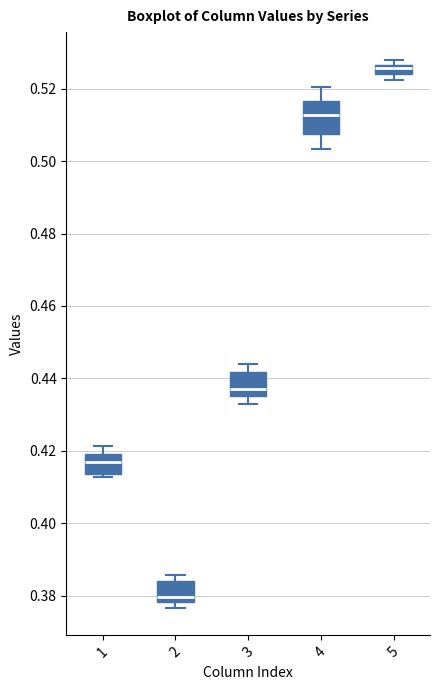

Comparing the boxes themselves (not the whiskers), which one is the tallest?

4